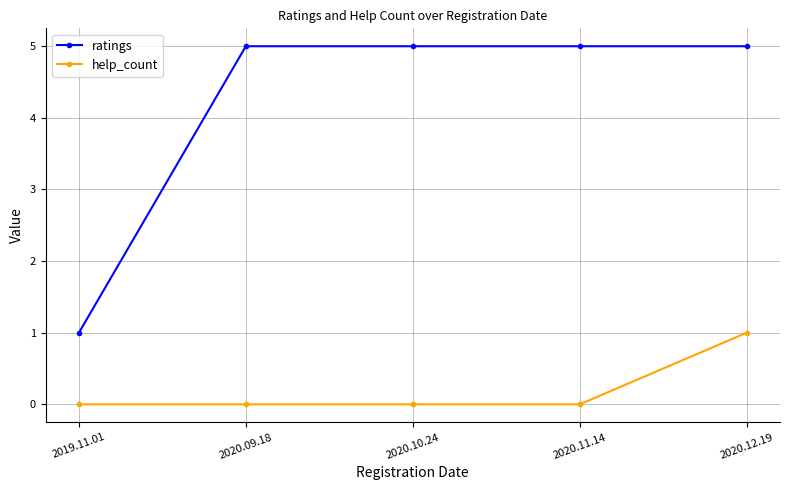

At how many categories does at least one series exceed 2?

4